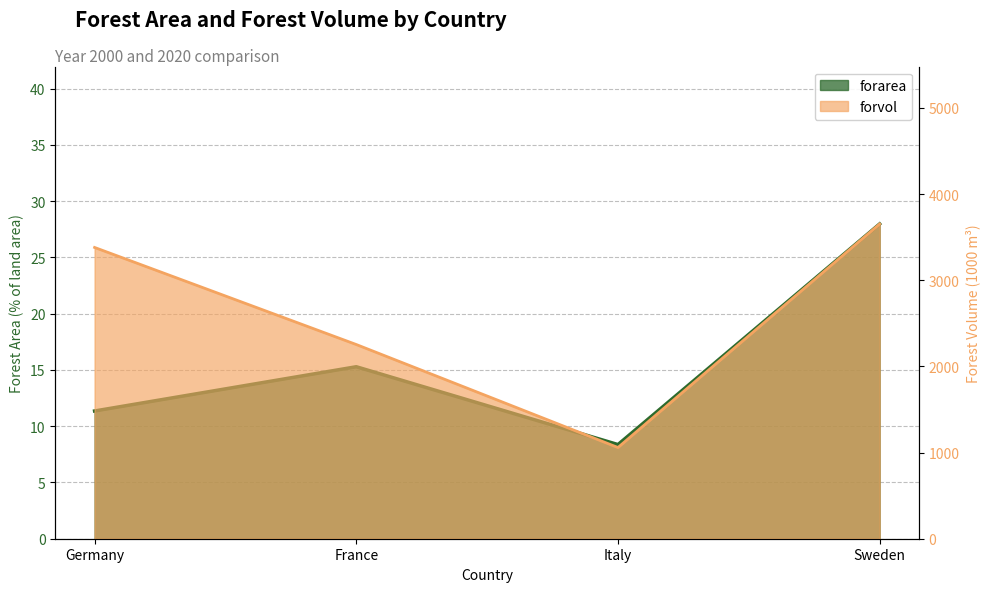

What is the value of the forarea point at the 2nd from the left?

15.3